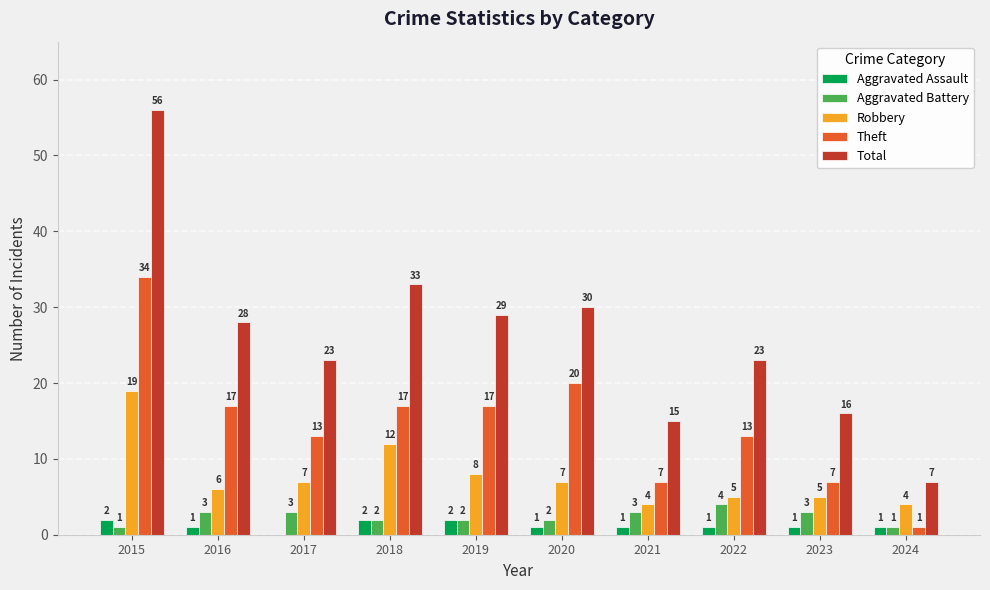

What is the maximum value for Total?

56